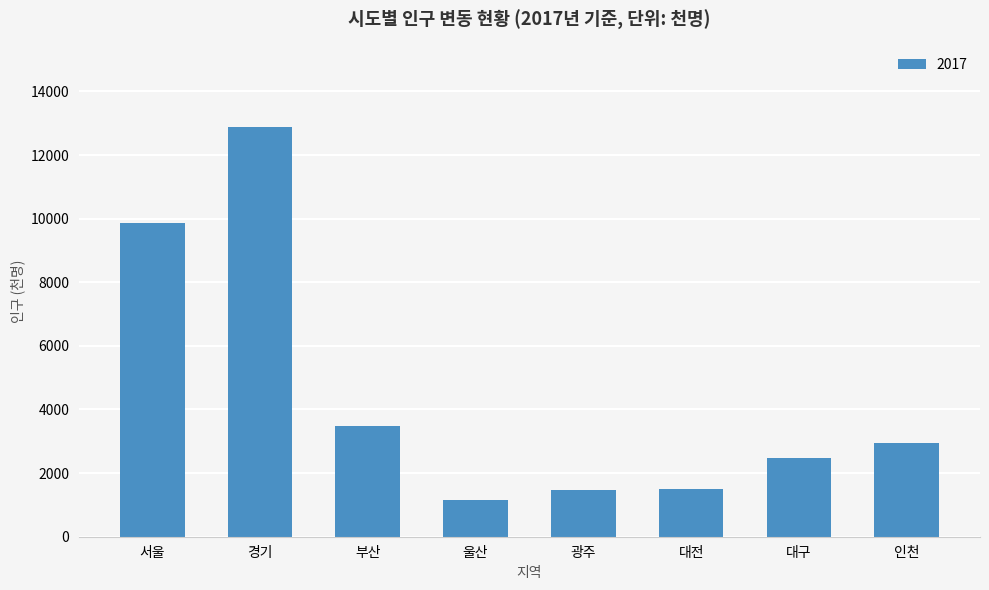

How many bars are there in total?

8